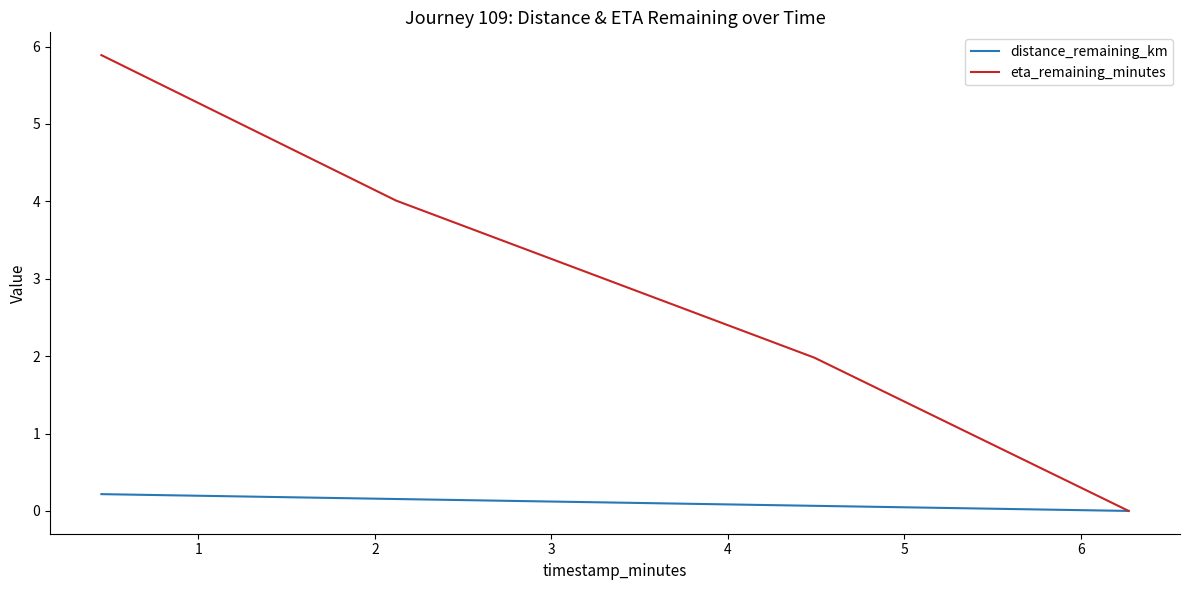

How many series are shown in this chart?

2